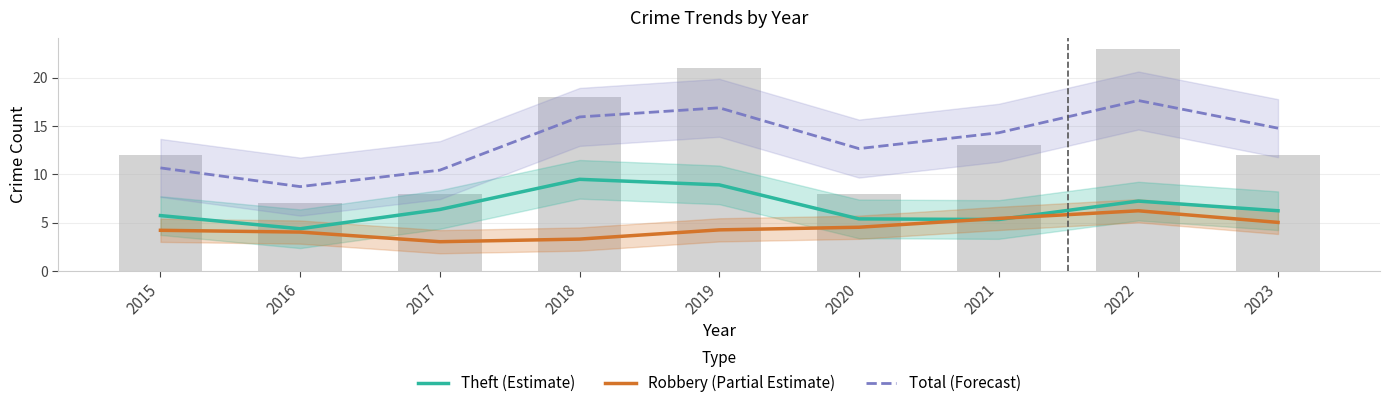

Is it true that Theft (Estimate) equals 6.4 at 2017?

True